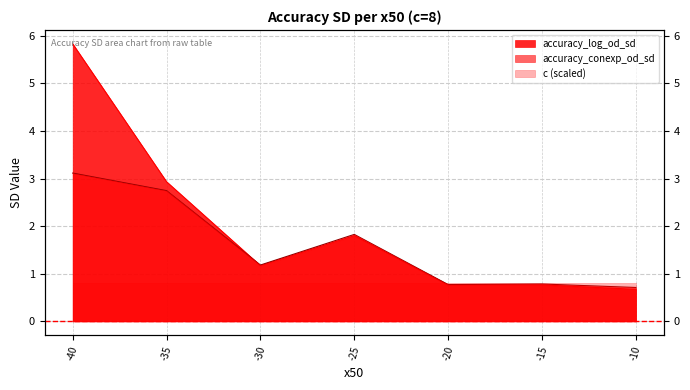

At how many categories does at least one series exceed 5?

1